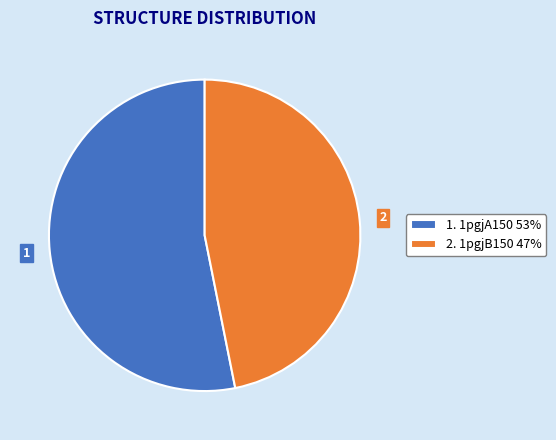

Approximately how many times larger is the value at 1. 1pgjA150 53% compared to 2. 1pgjB150 47%?

1.1